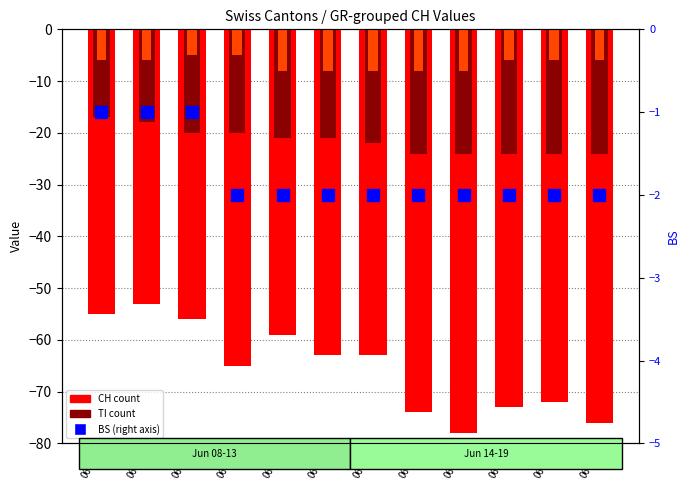

Which category has the highest value in the CH series?

06-09